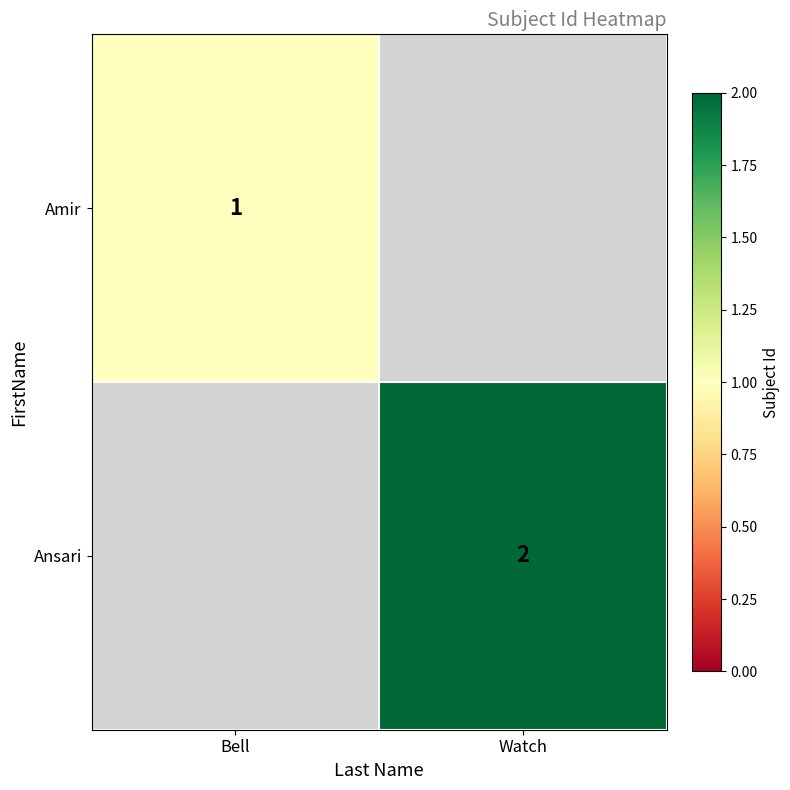

Is the value of Amir at Bell greater than the value of Ansari at Watch?

No